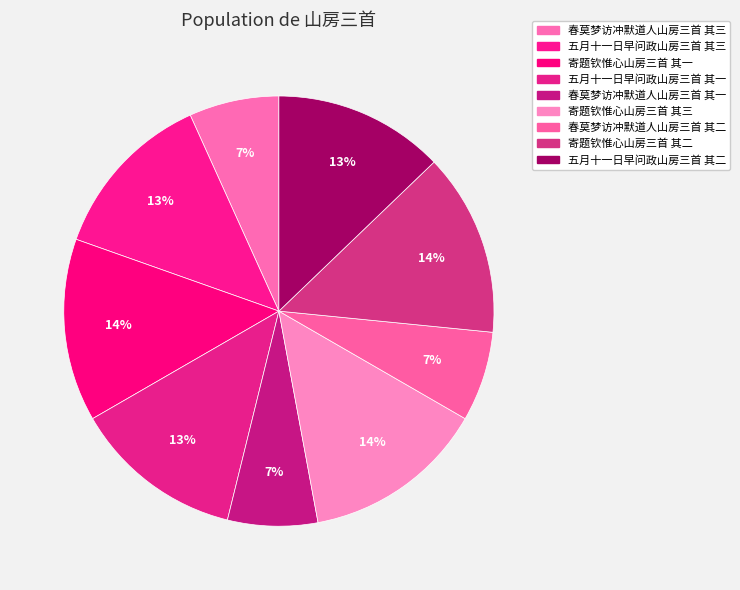

Which slice is the smallest?

春莫梦访冲默道人山房三首 其一